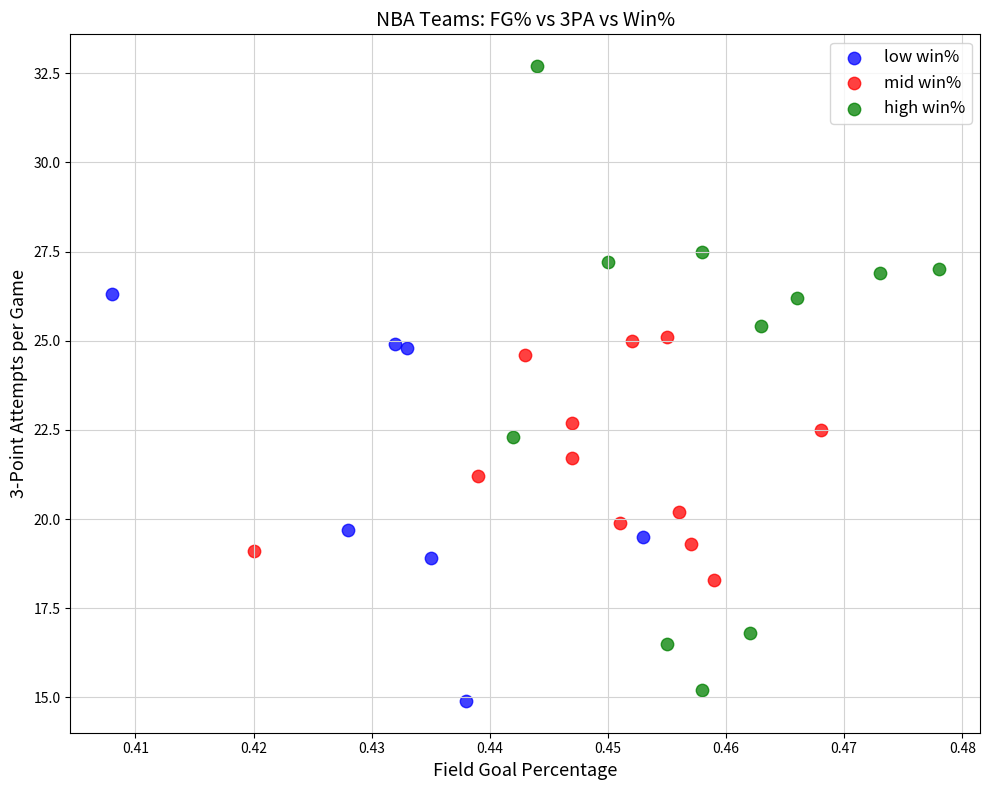

Which series contains the lowest Y value?

low win%